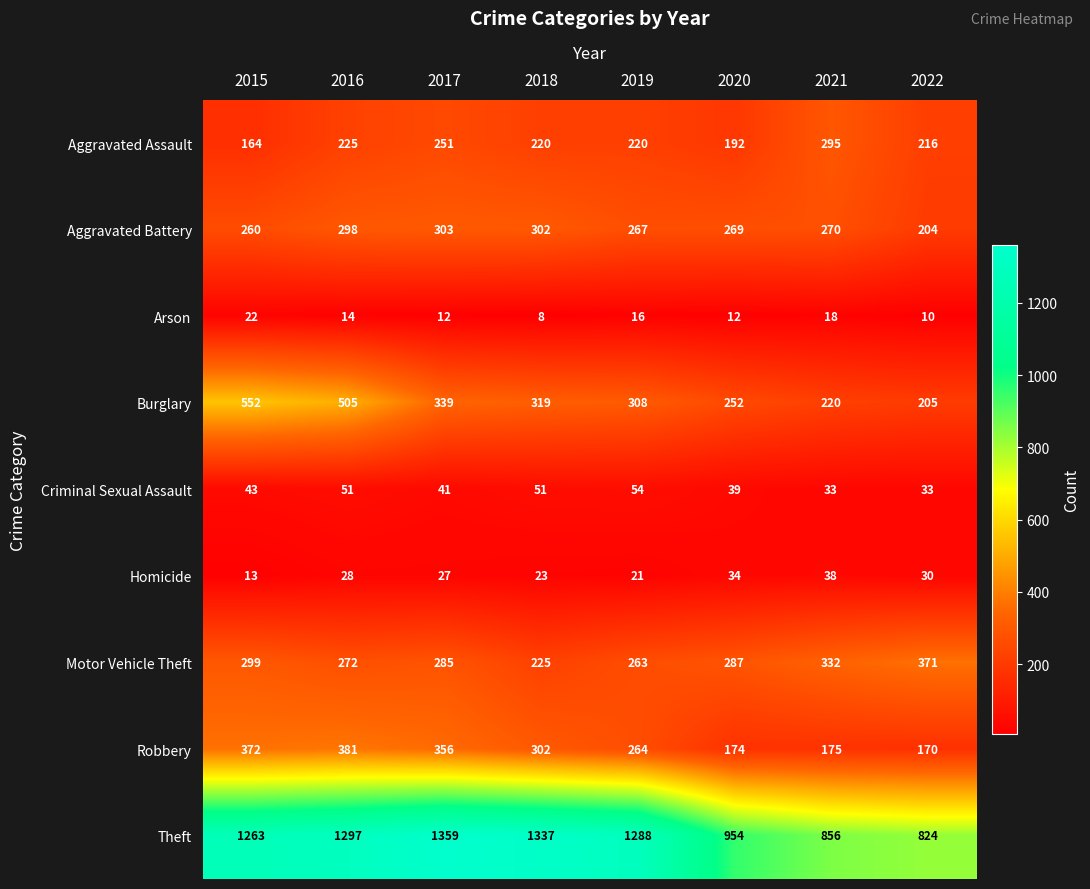

What is the greatest value displayed?

1359